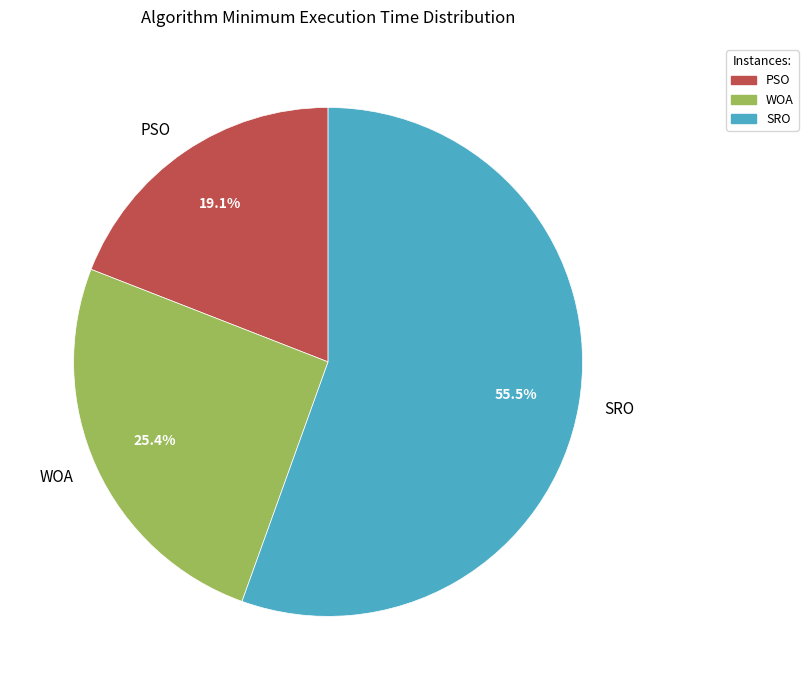

Rank the categories by value from highest to lowest.

SRO, WOA, PSO